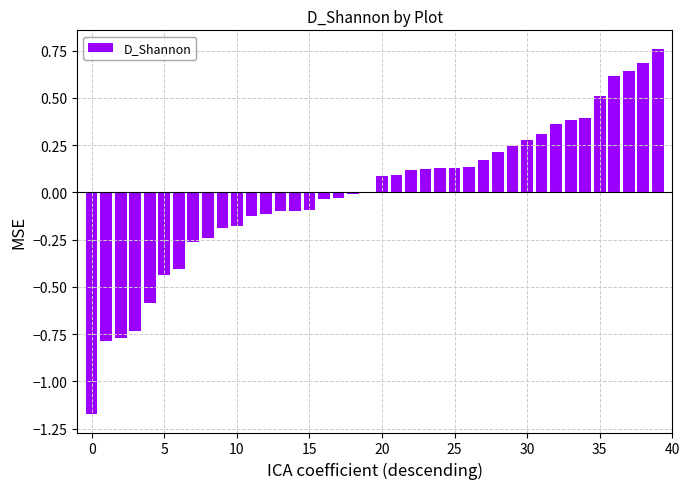

Where is the data nearest to the value 0?

19